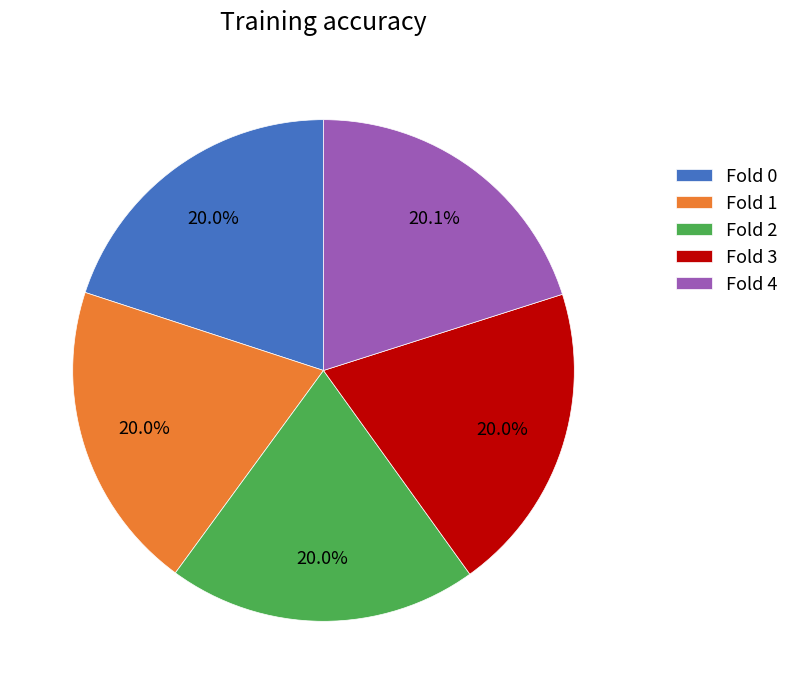

To the nearest percent, what is the average slice percentage?

20%